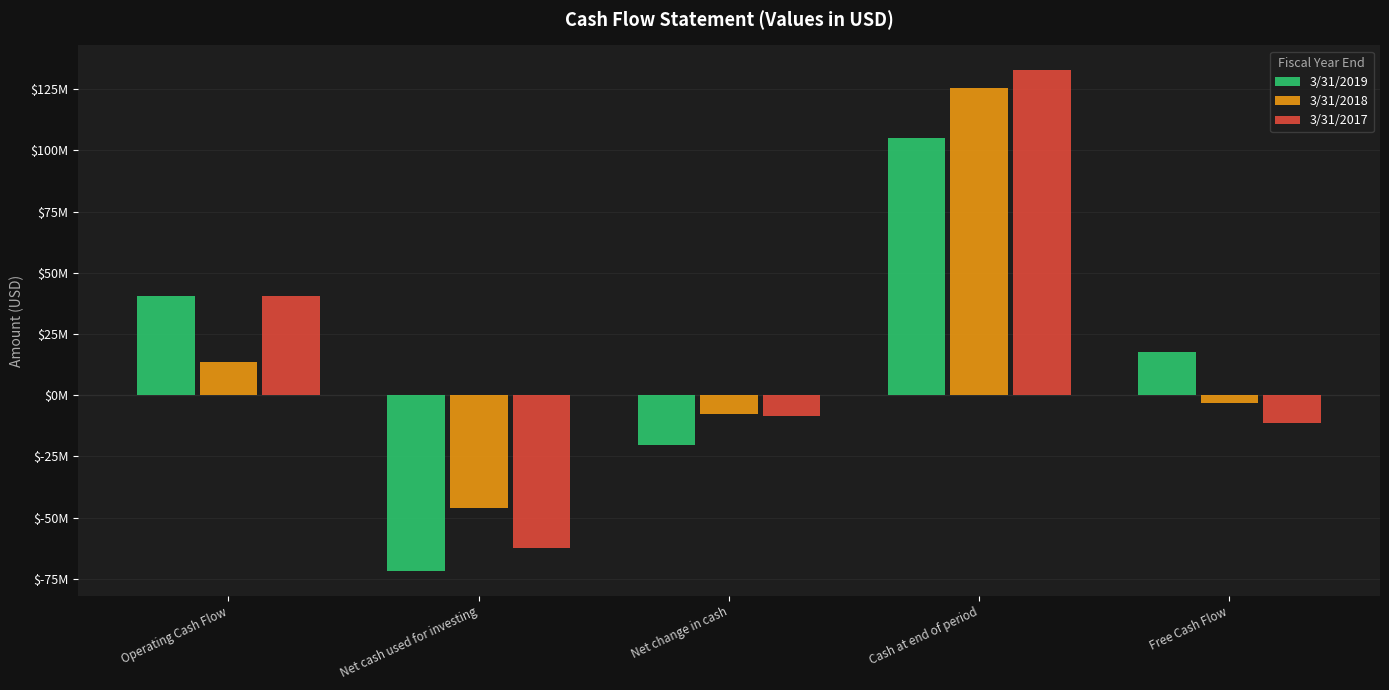

What are all the series names shown in the legend?

3/31/2019, 3/31/2018, 3/31/2017